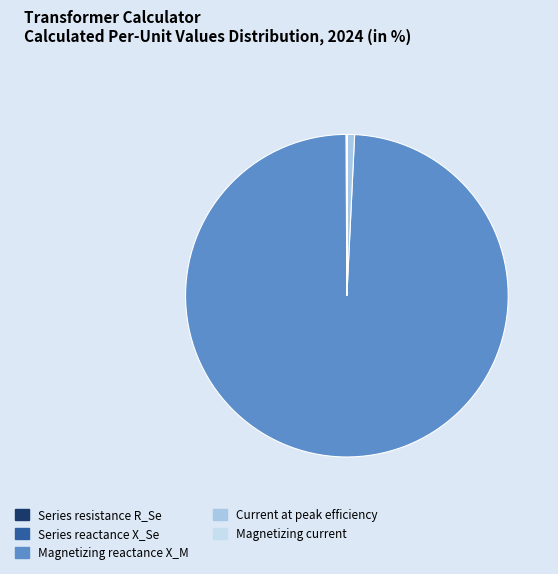

Does any single category account for the majority?

Yes